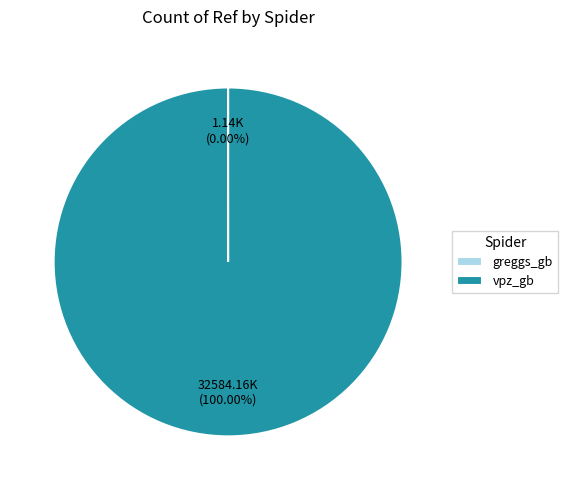

To the nearest percent, what is the average slice percentage?

50%